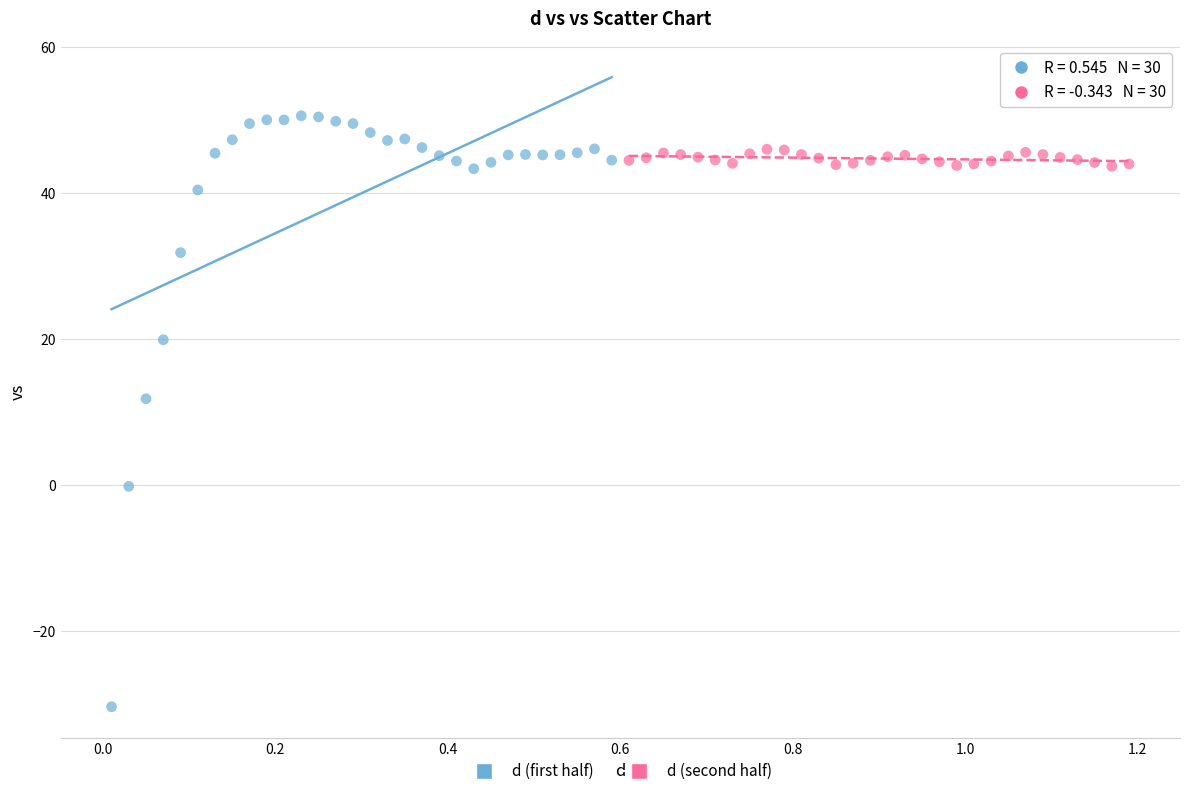

Which series has the widest spread of Y values?

d (first half)